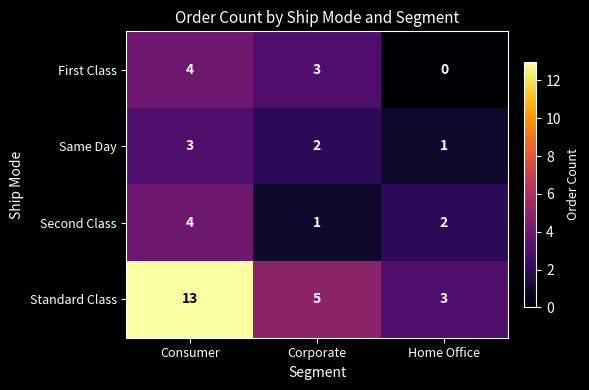

Which series has the largest range (max minus min)?

Standard Class